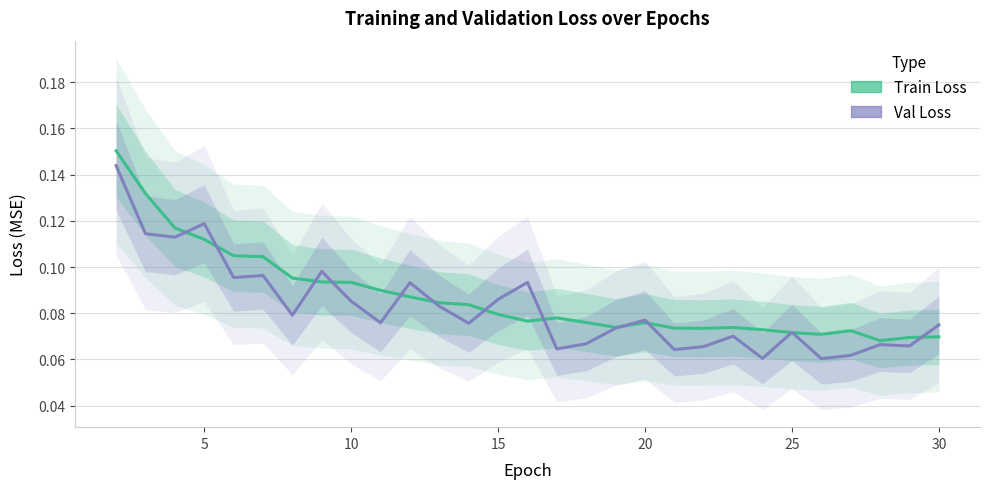

What is the minimum value for val_loss?

0.1